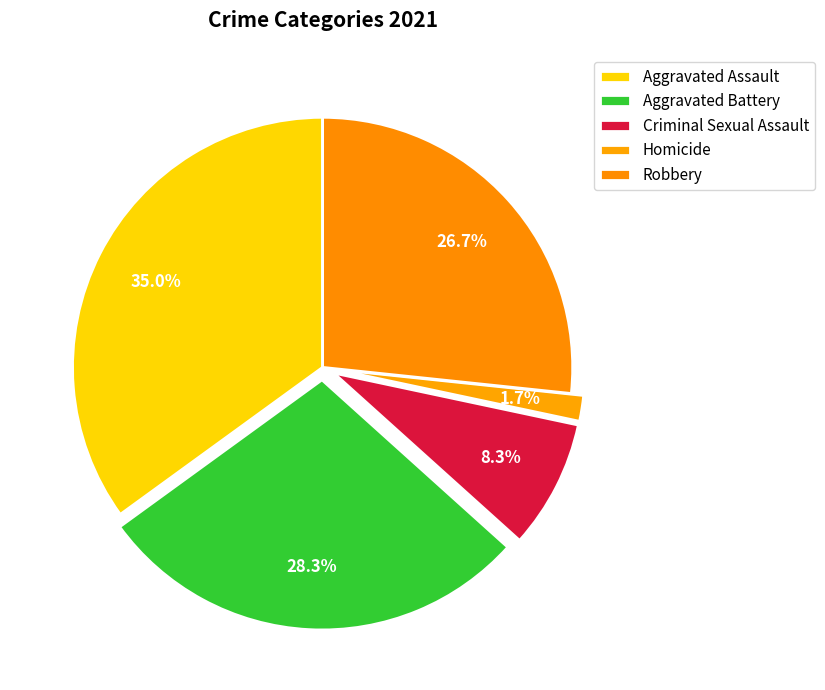

True or false: Aggravated Assault accounts for 41% of the total.

False